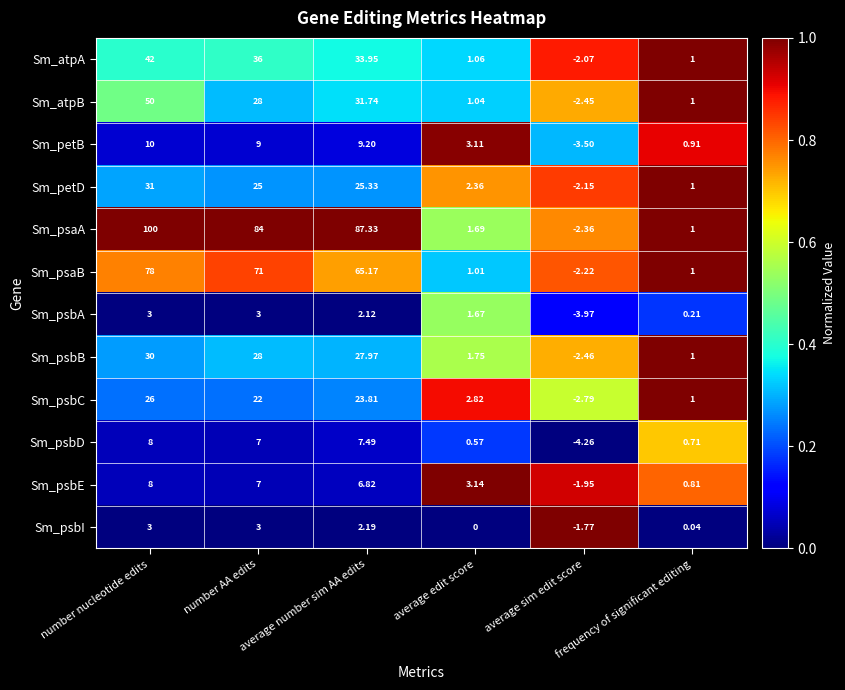

Rank the categories by Sm_psbE value from lowest to highest.

average sim edit score, frequency of significant editing, average edit score, average number sim AA edits, number AA edits, number nucleotide edits